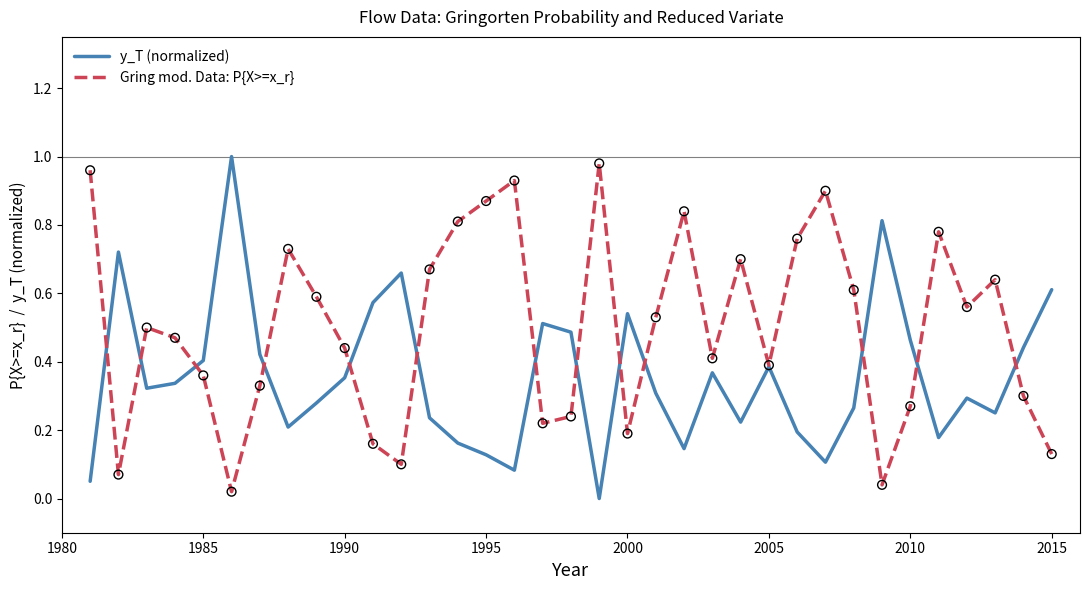

Which series has the largest total across all categories?

Gring mod. Data: P{X>=x_r}